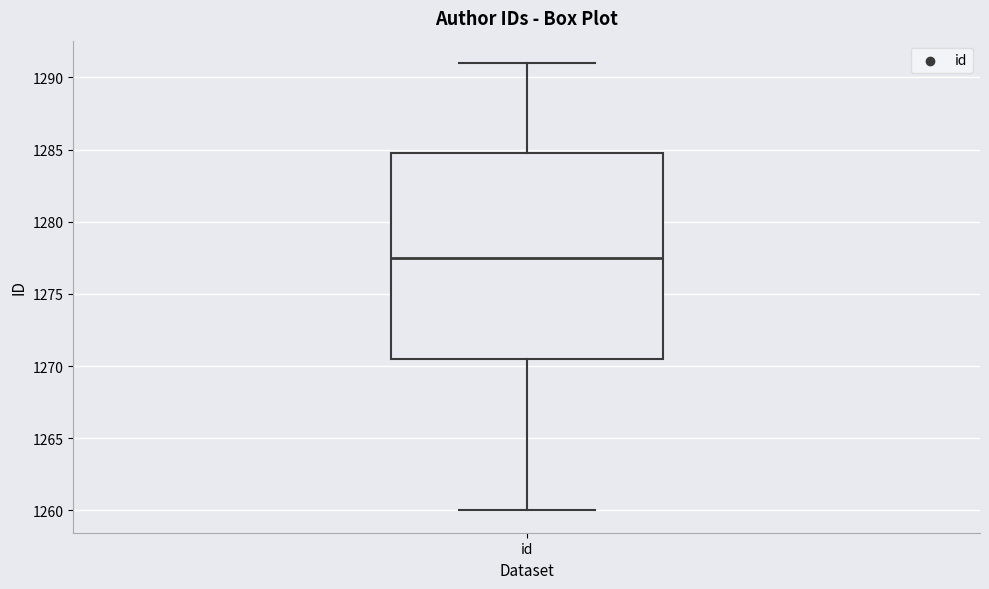

Where does the median line of the box for id sit on the y-axis? The values are not printed on the chart, so give them approximately, as read against the axis.

1277.5